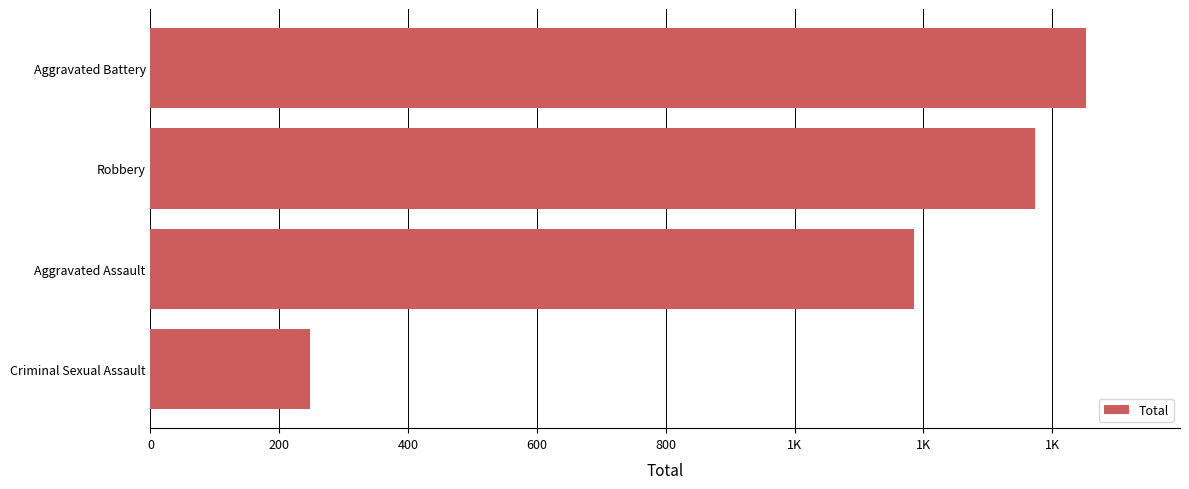

Does the chart contain any negative values?

No